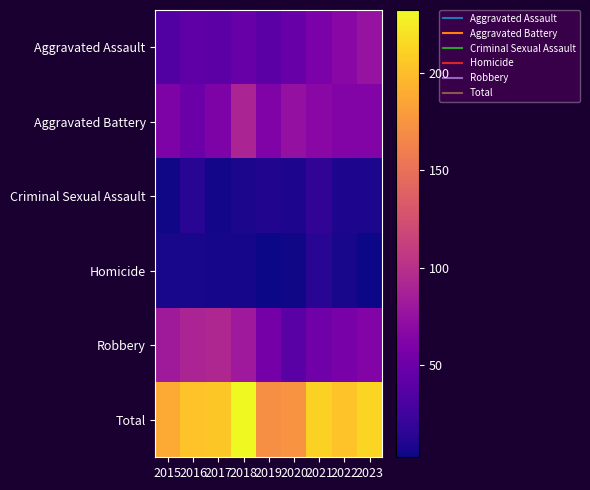

Which series changed the most between 2019 and 2022?

Total